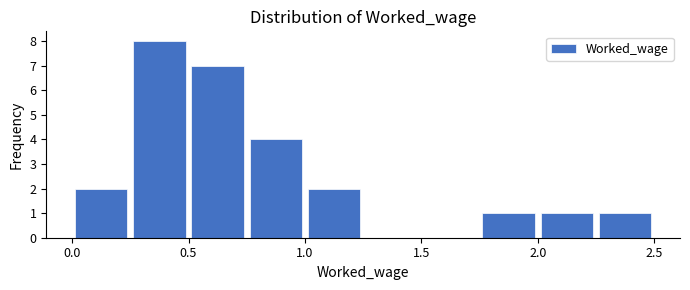

Reading left to right, list every bar in this chart as the range it spans on the x-axis followed by its height. The values are not printed on the chart, so give them approximately, as read against the axis.

0.00 to 0.25: 2
0.25 to 0.50: 8
0.50 to 0.75: 7
0.75 to 1.00: 4
1.00 to 1.25: 2
1.25 to 1.50: 0
1.50 to 1.75: 0
1.75 to 2.00: 1
2.00 to 2.25: 1
2.25 to 2.50: 1